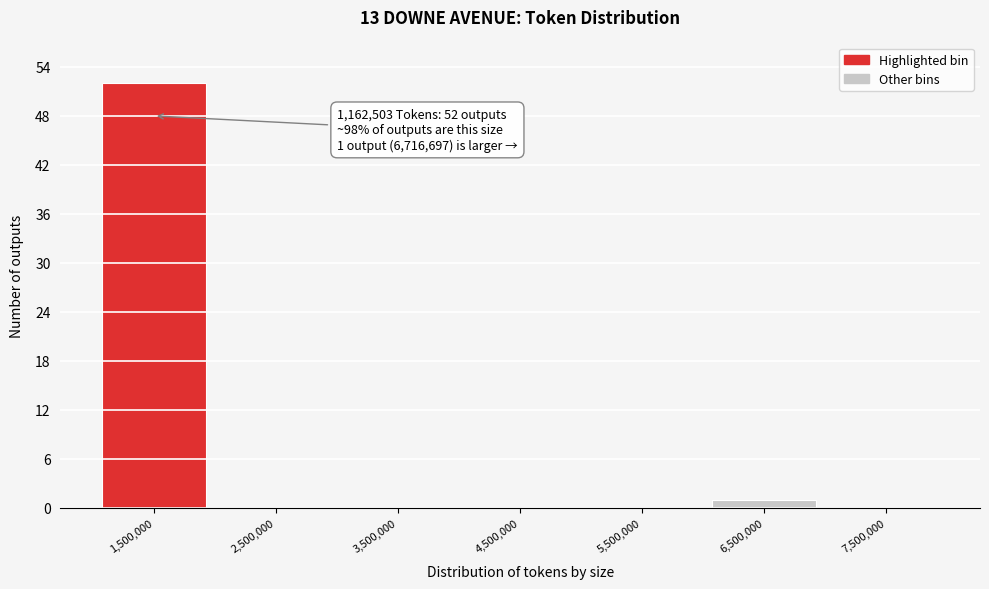

Which range on the x-axis has the tallest bar?

1000000 to 2000000